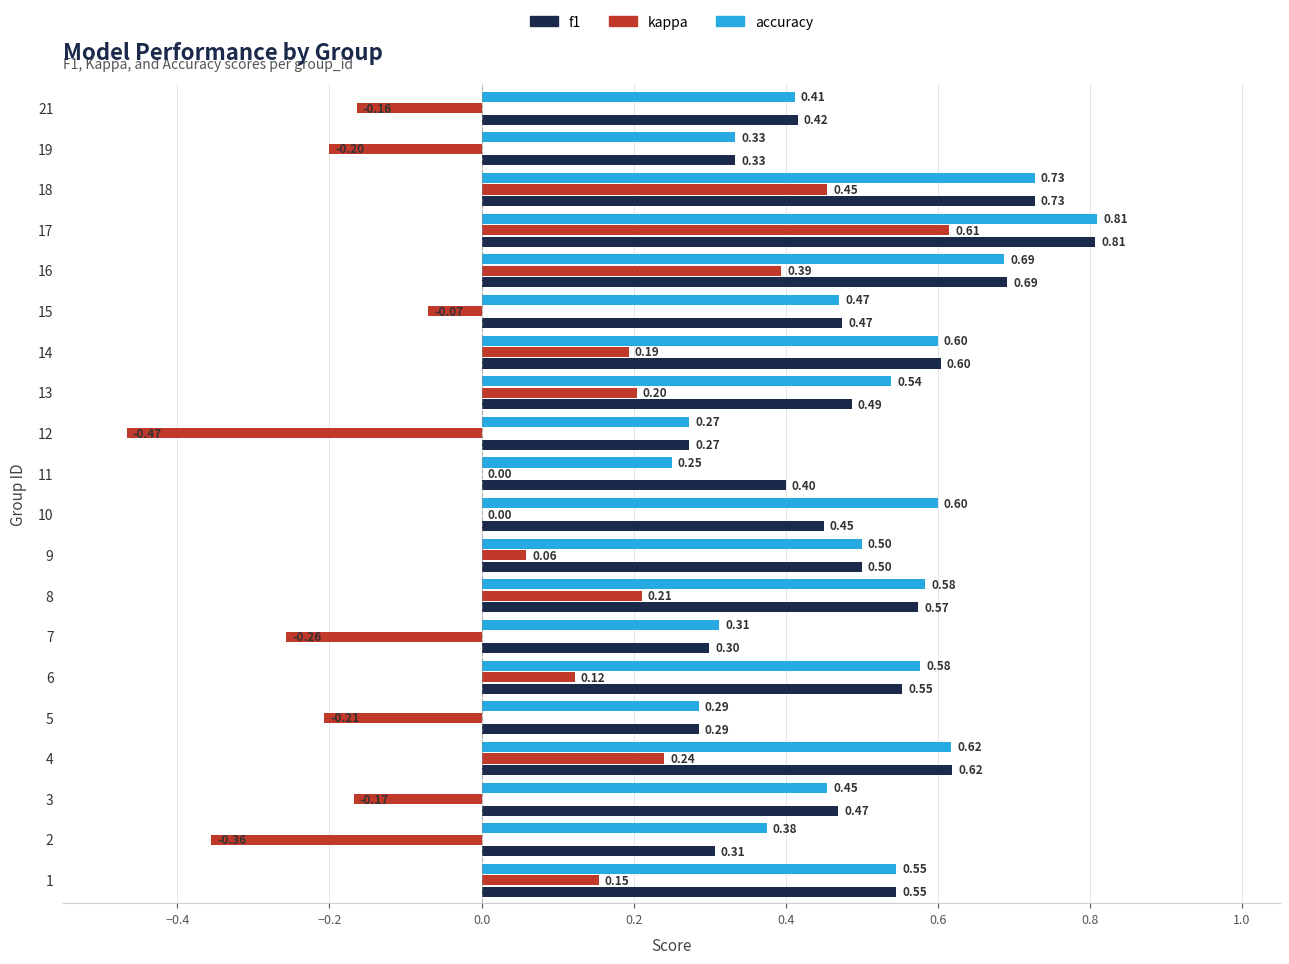

What is the difference between the maximum and minimum values in the f1 series?

0.5